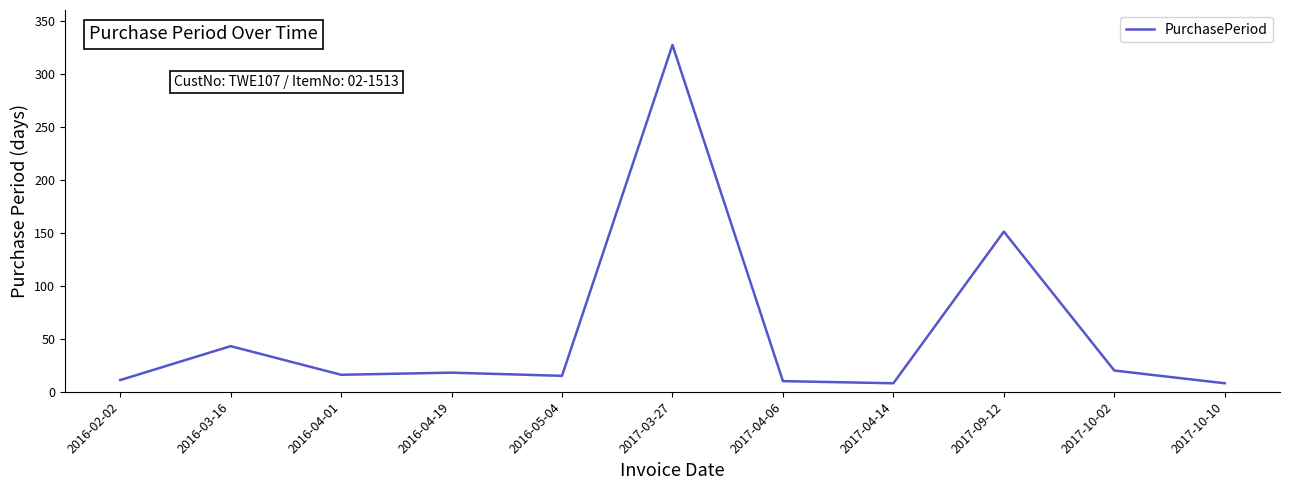

What is the ratio of the value at 2016-04-19 to the value at 2016-03-16?

0.4